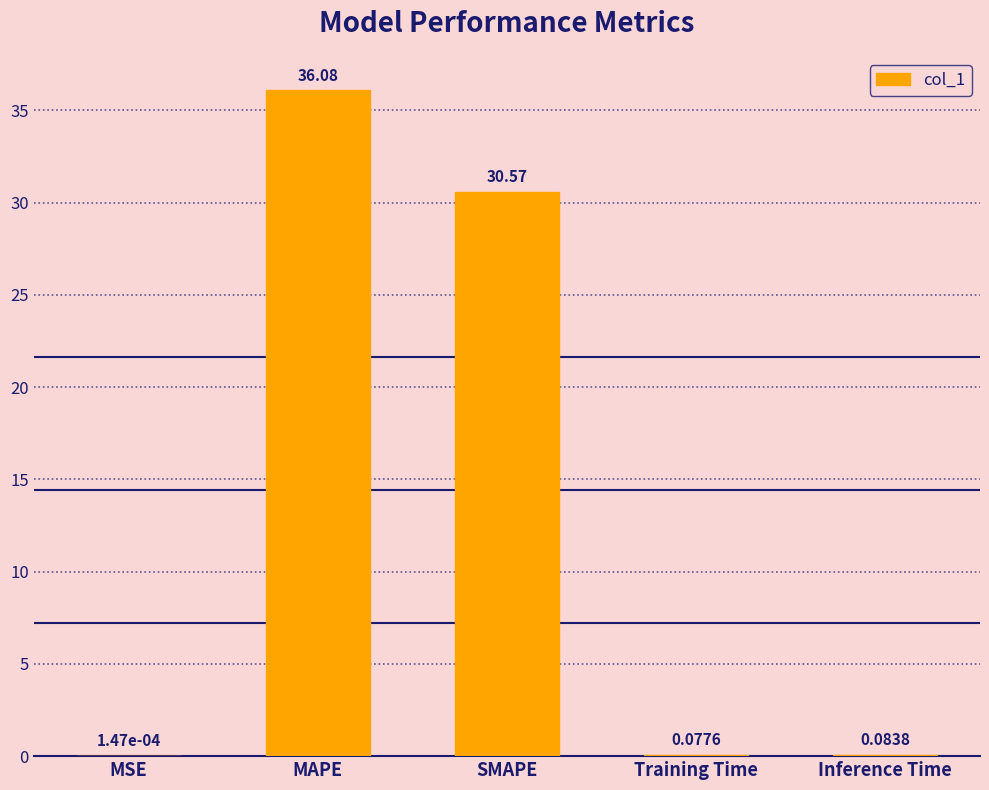

What is the change in value from MSE to Training Time?

+0.1